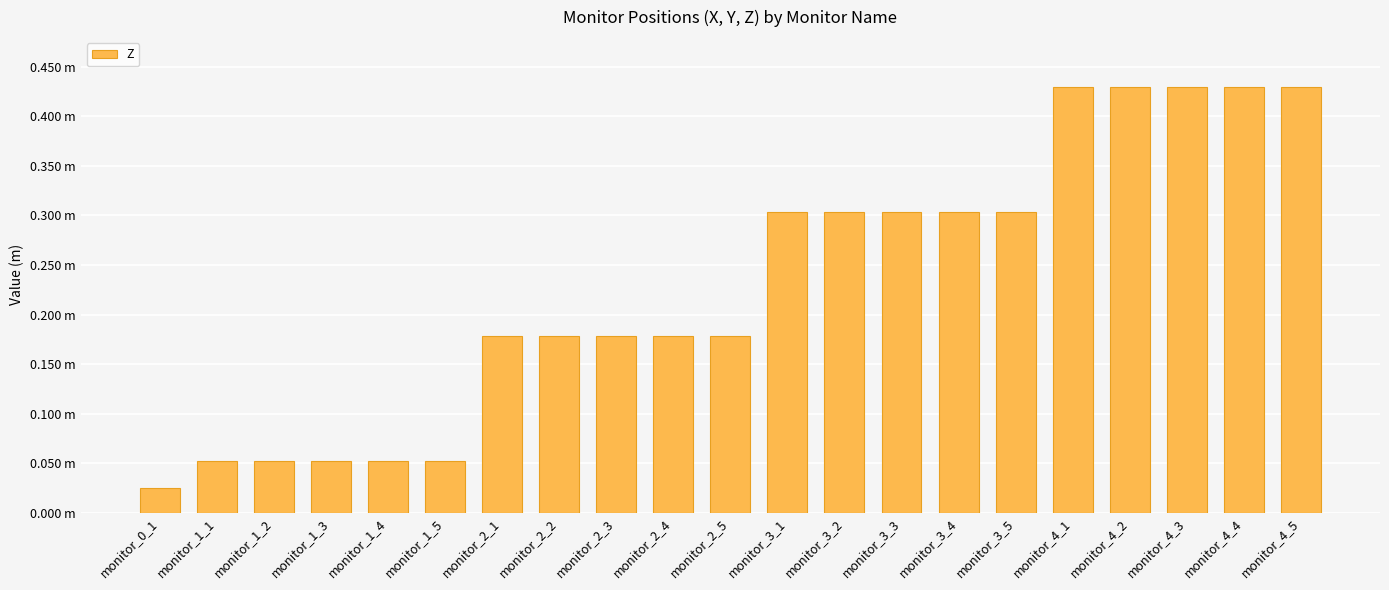

Are the bars horizontal?

No